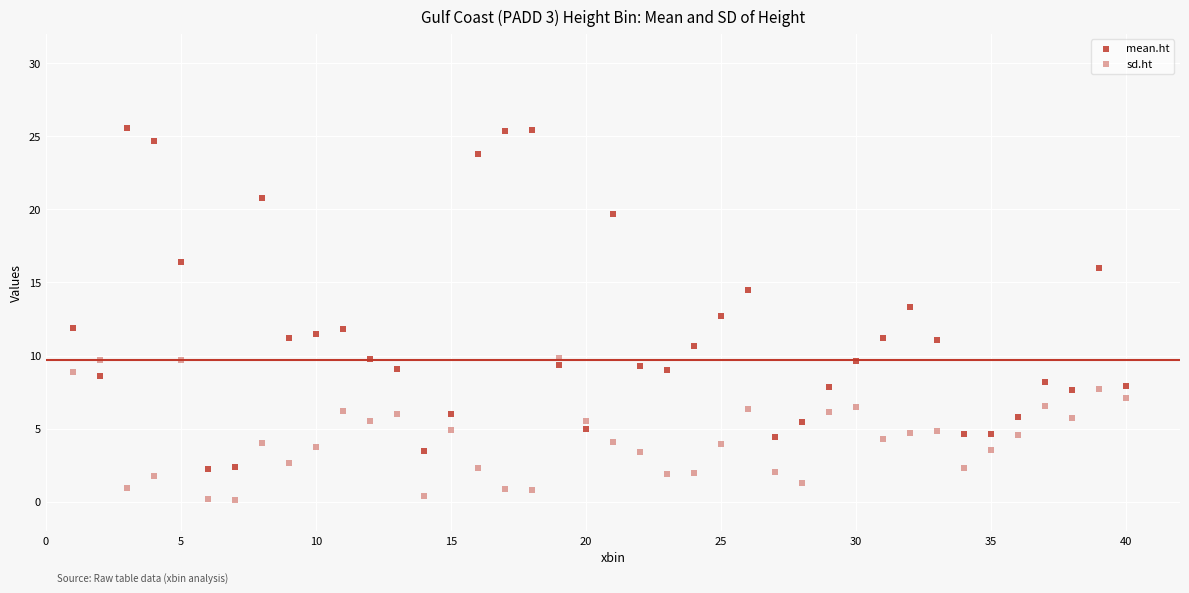

How many points are shown in the scatter plot?

80